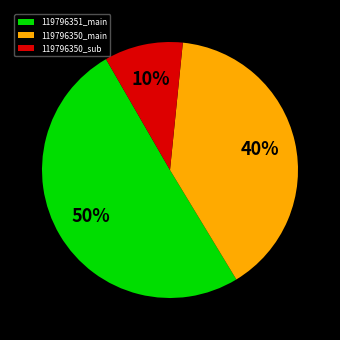

Does 119796350_sub account for over 50% of the chart?

No